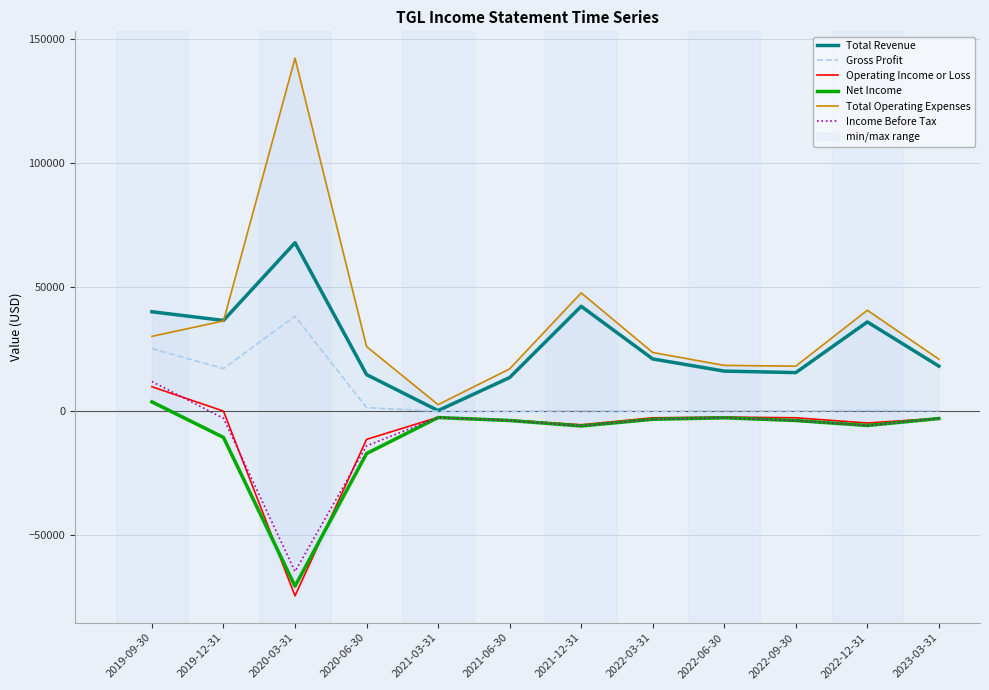

Which series has the widest spread of values?

Total Operating Expenses